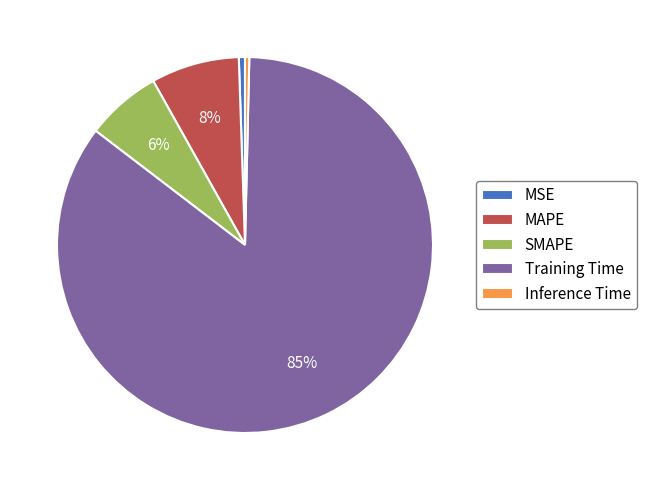

Which category has the biggest portion of the pie?

Training Time